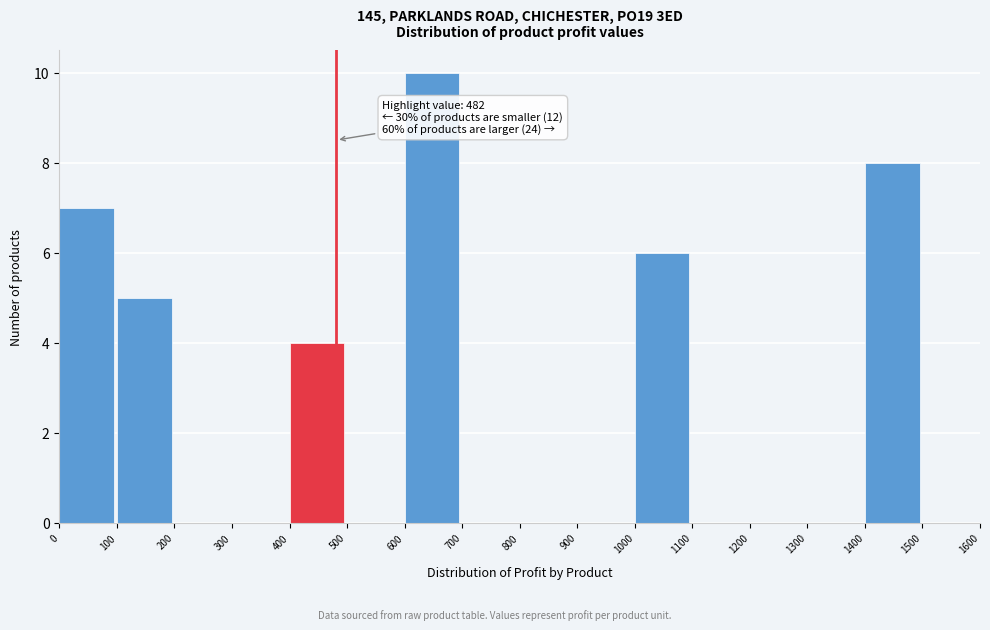

Over which range of the x-axis is the bar tallest?

600 to 700